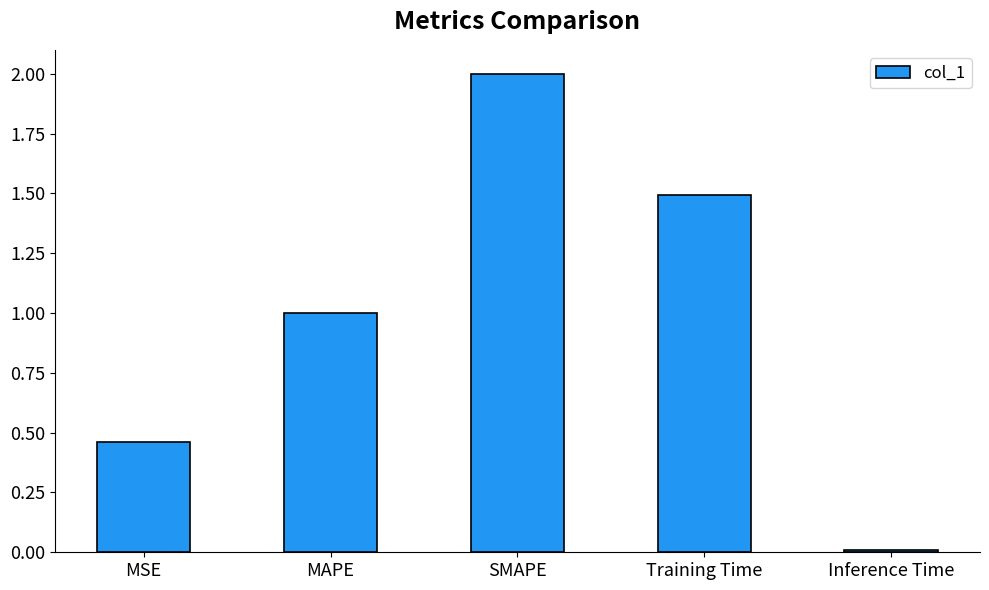

Count the number of data series in this chart.

1